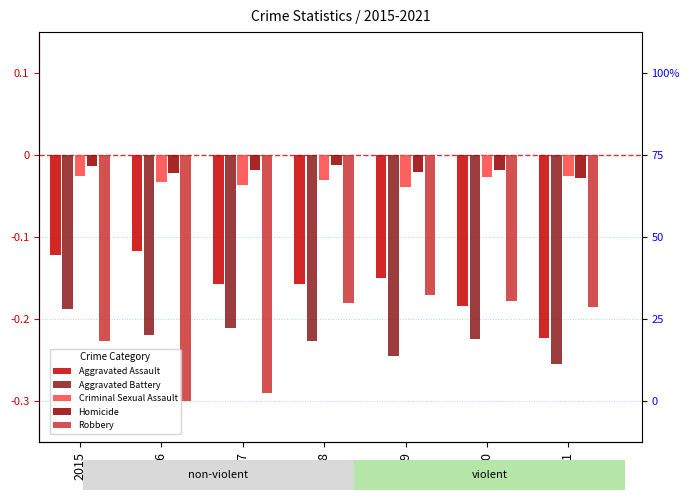

Is it true that Homicide equals -0.0 at 2019?

True